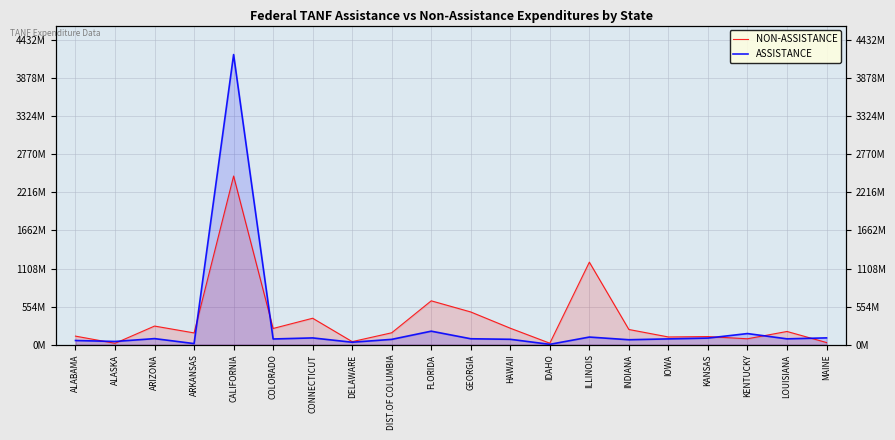

How many times do NON-ASSISTANCE and ASSISTANCE cross each other?

7